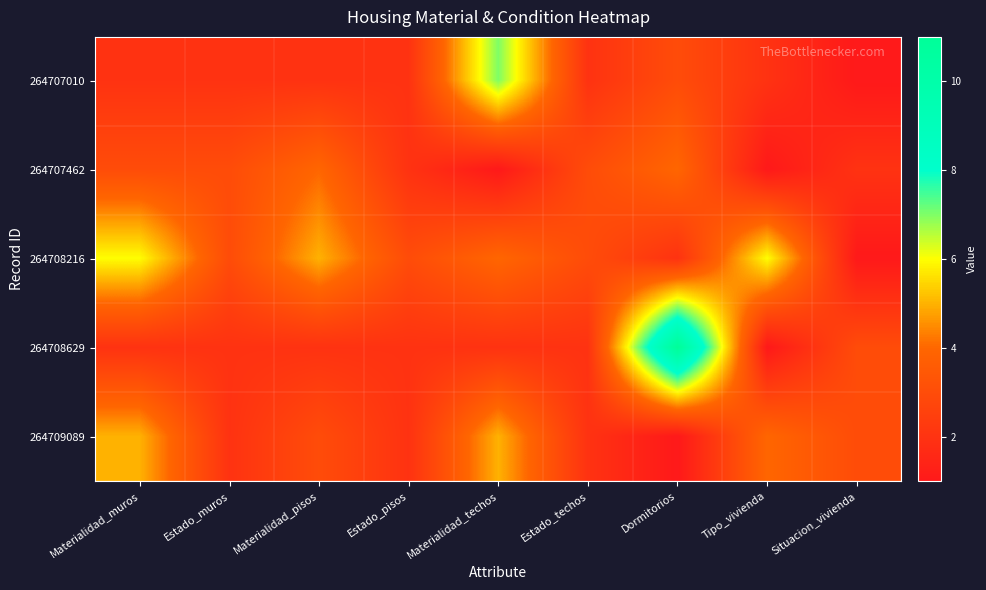

Count the number of categories in the chart.

9